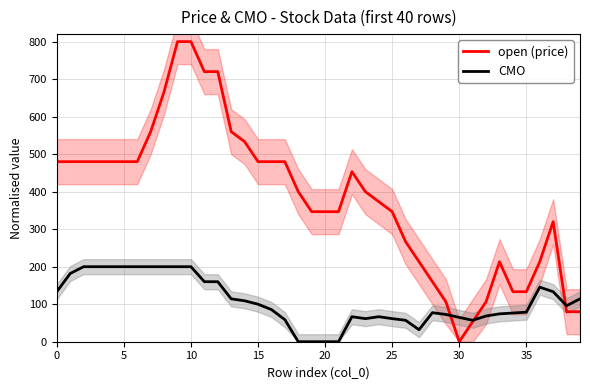

The value of open (price) at 12 is 1057.8. True or false?

False